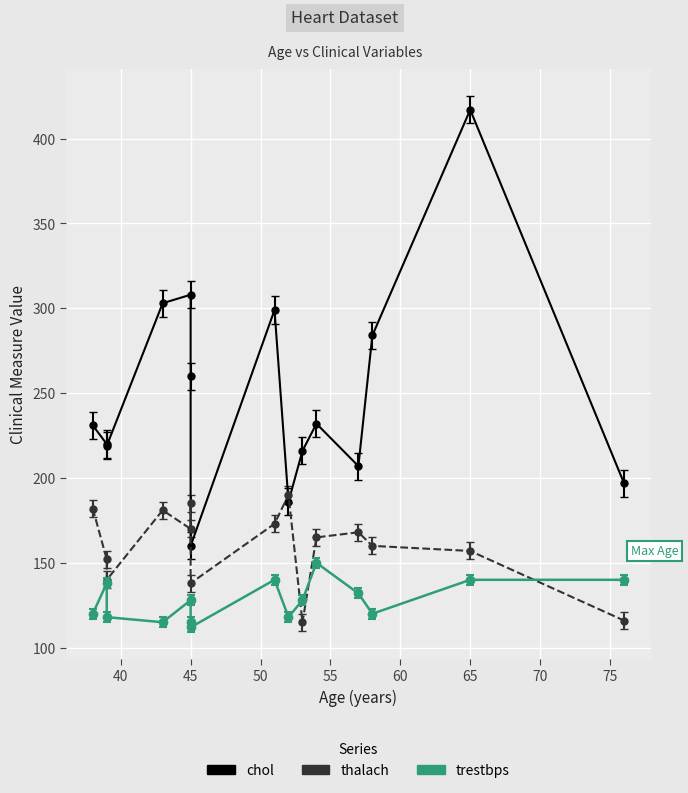

What is the total value across all series at 38?

536.8